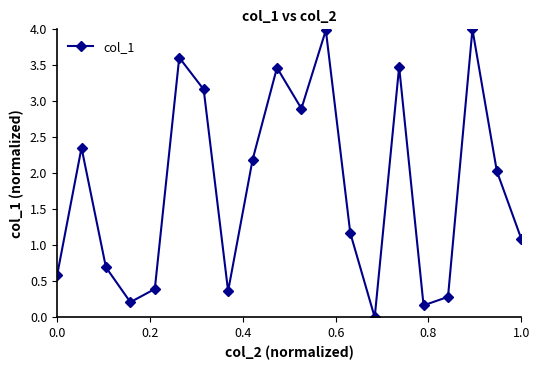

What is the difference between the maximum and second lowest values?

3.8